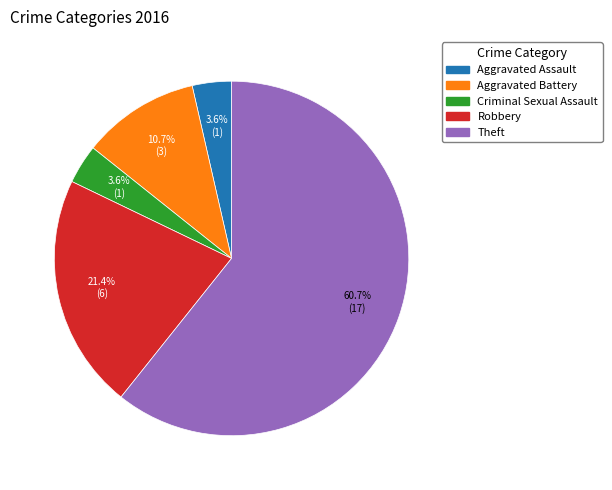

Which slice is the largest?

Theft